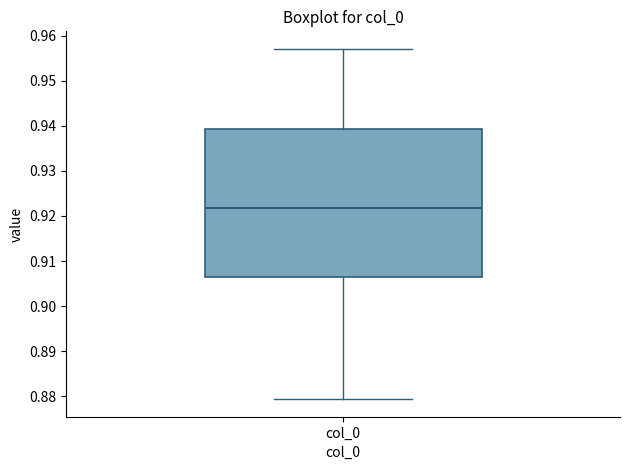

Transcribe this box plot: give where the median line is, the range the box spans, and where the two whiskers end, as read against the y-axis. The values are not printed on the chart, so give them approximately, as read against the axis.

median 0.922, box 0.907 to 0.939, whiskers 0.879 to 0.957